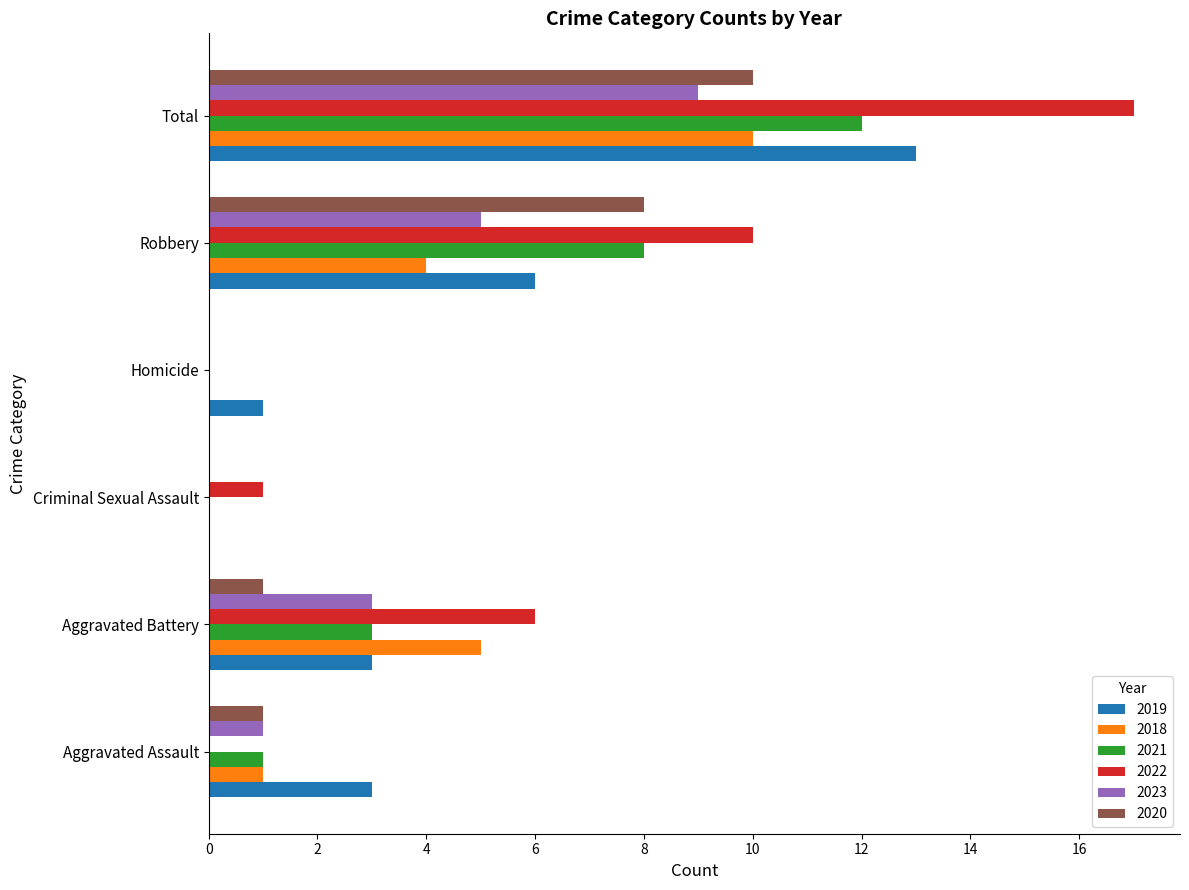

True or false: 2021 has a value of 0 at Criminal Sexual Assault.

True